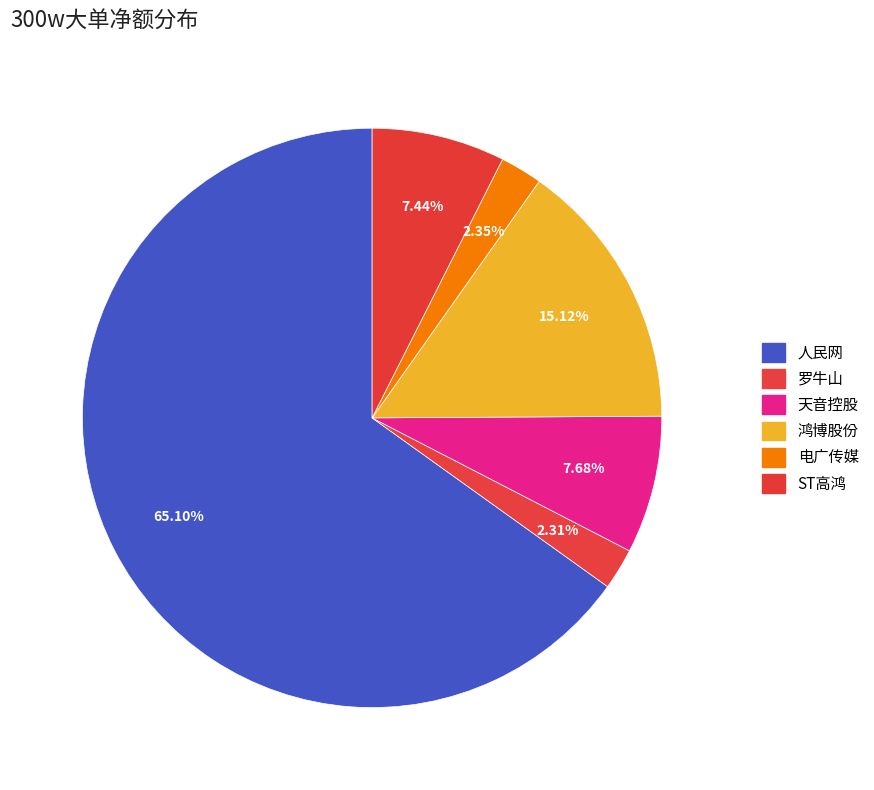

How many segments does this pie chart have?

6